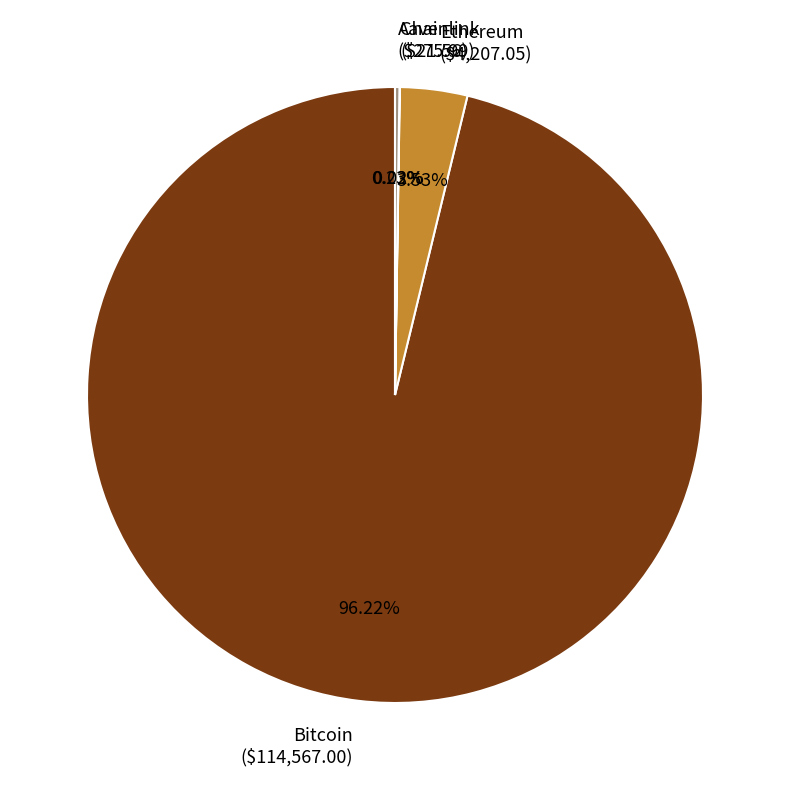

Is there any slice that represents more than half of the pie?

Yes